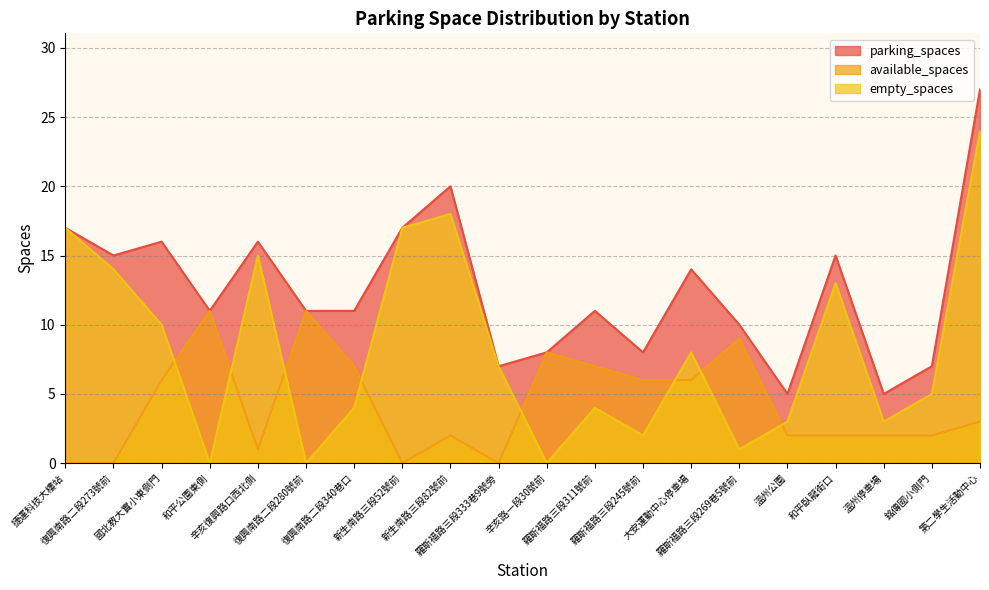

Does the chart display data point markers on the line(s)?

No